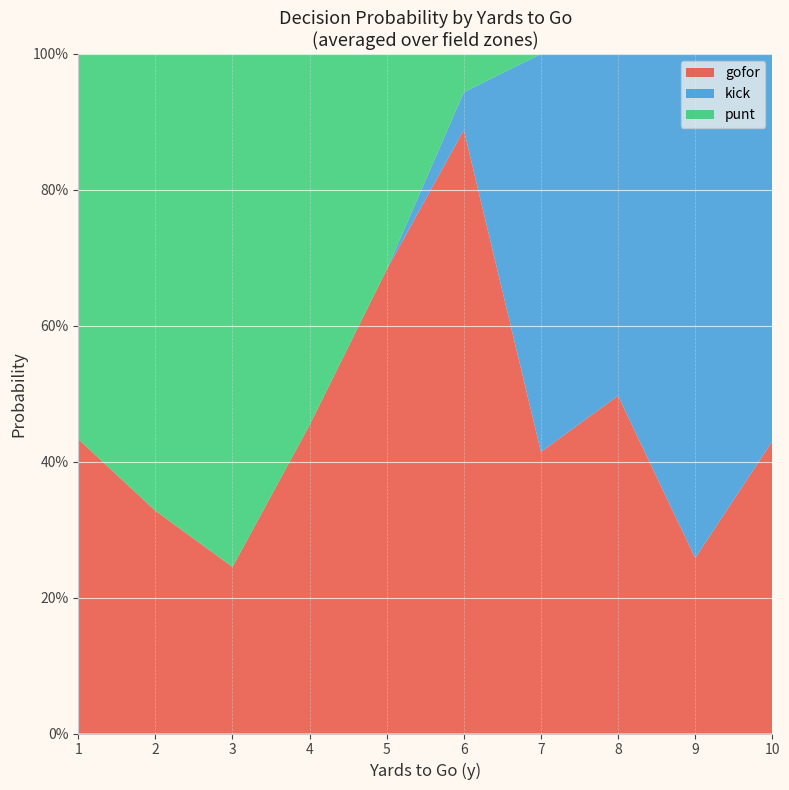

What are all the series names shown in the legend?

gofor, kick, punt